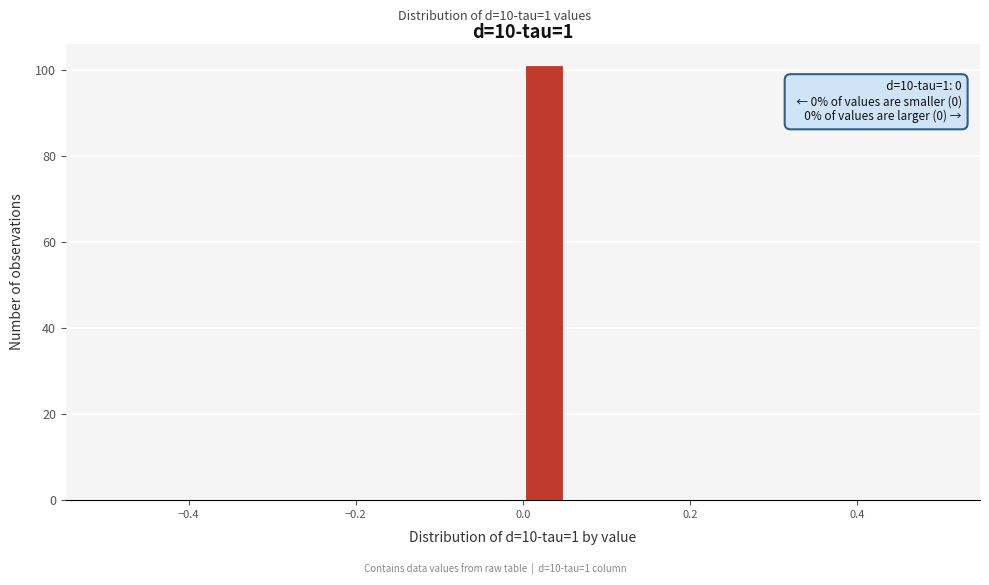

Read against the x-axis, roughly where is the centre of the tallest bar?

0.02